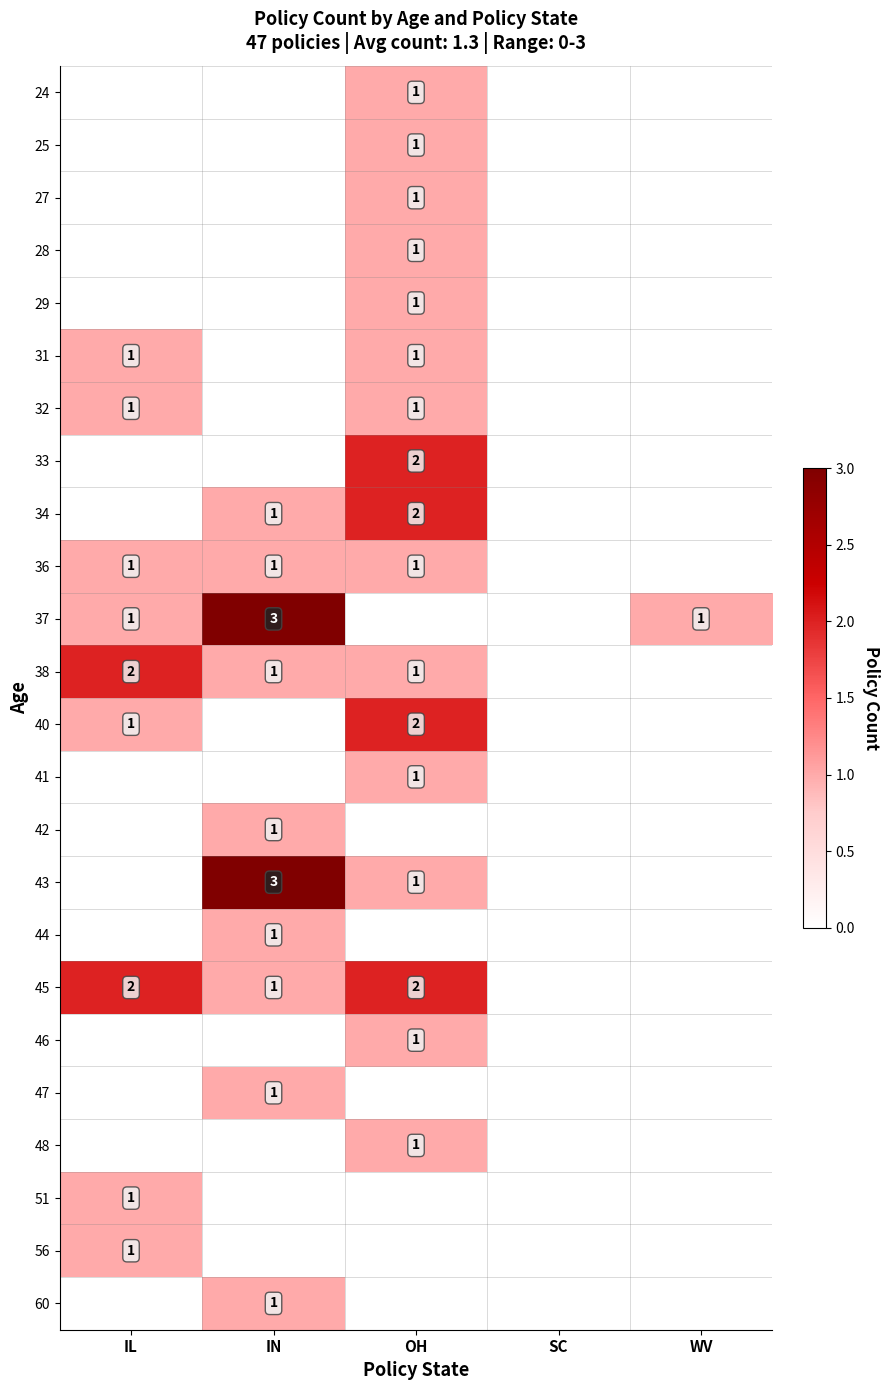

The value of 56 at IL is 0. True or false?

False